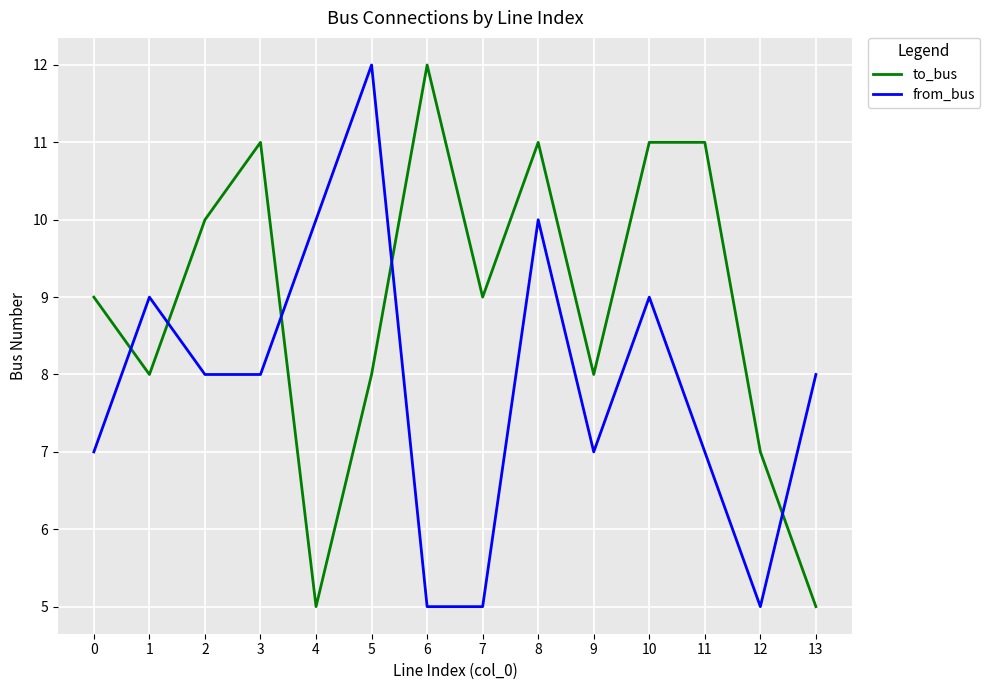

Which series has the largest total across all categories?

to_bus